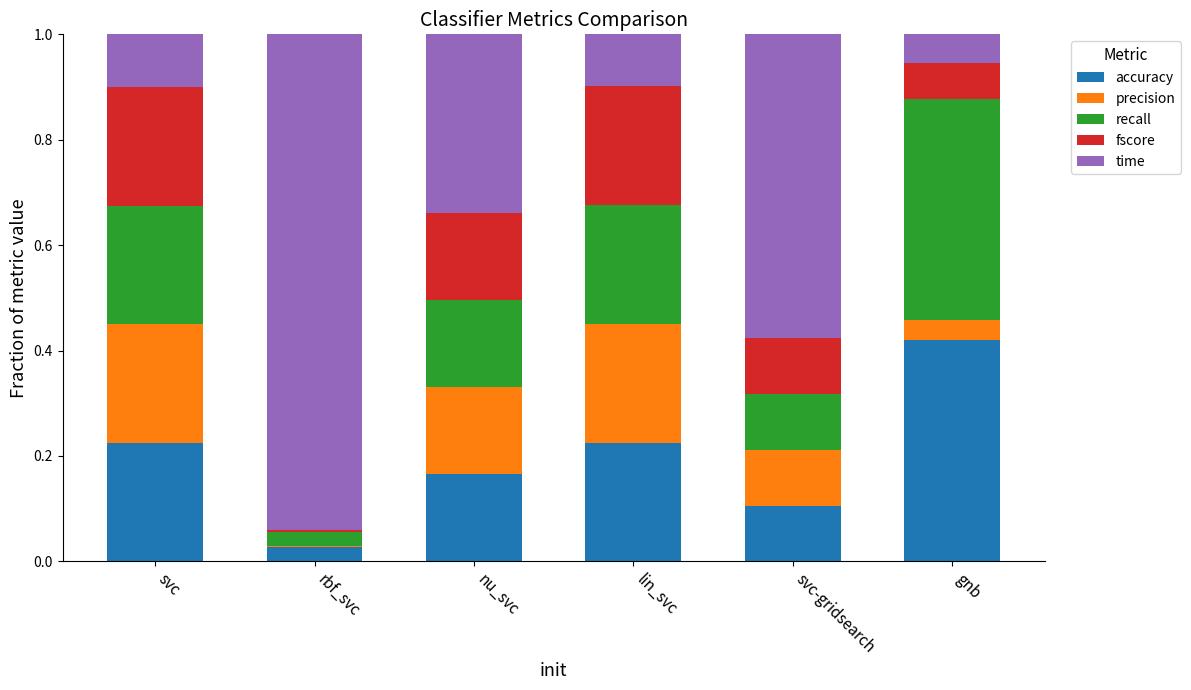

Are the bars grouped side by side (vs. stacked)?

No